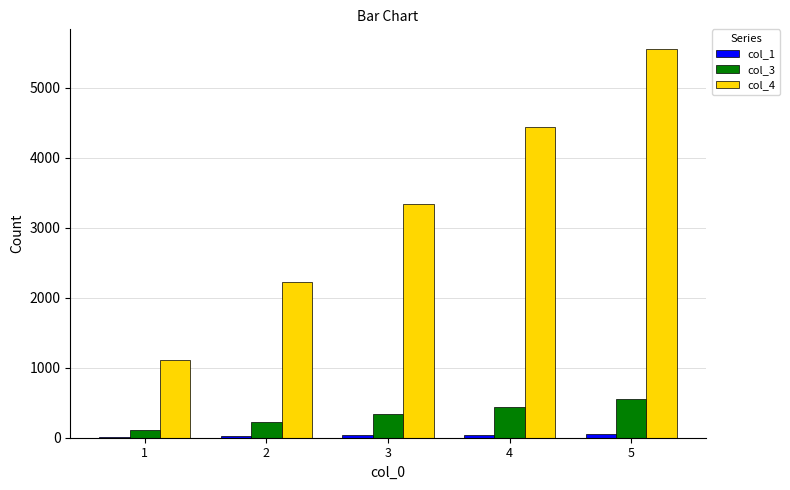

At which label does col_3 first exceed 333?

4